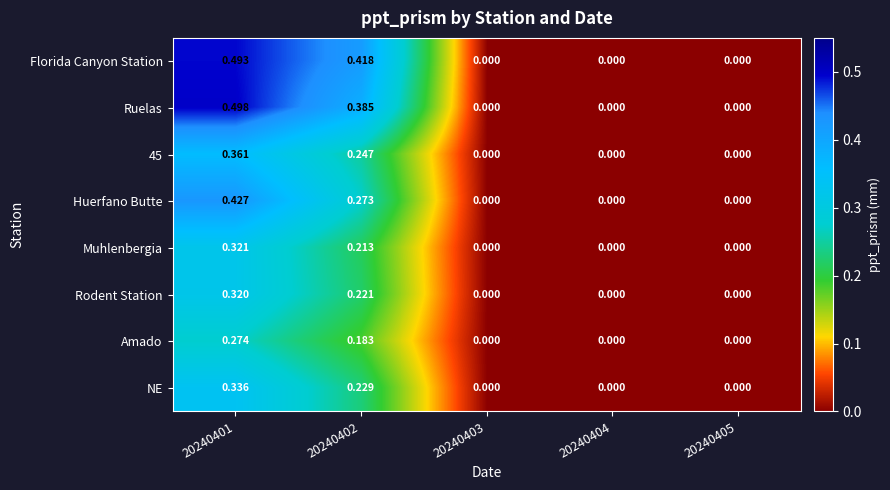

Which series has the widest spread of values?

Ruelas